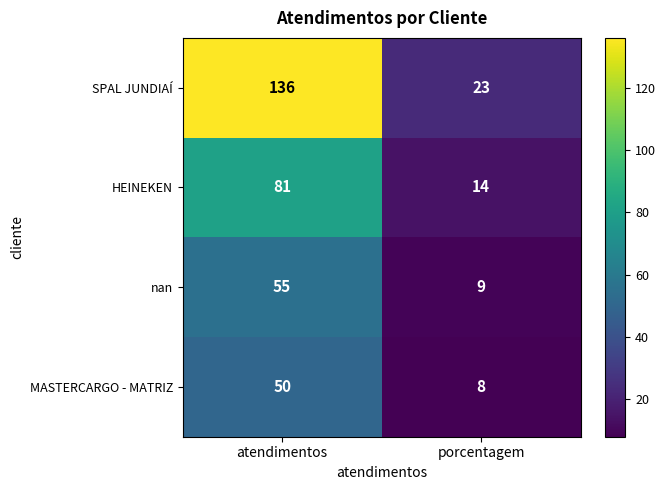

List the labels in order of HEINEKEN value, largest first.

atendimentos, porcentagem